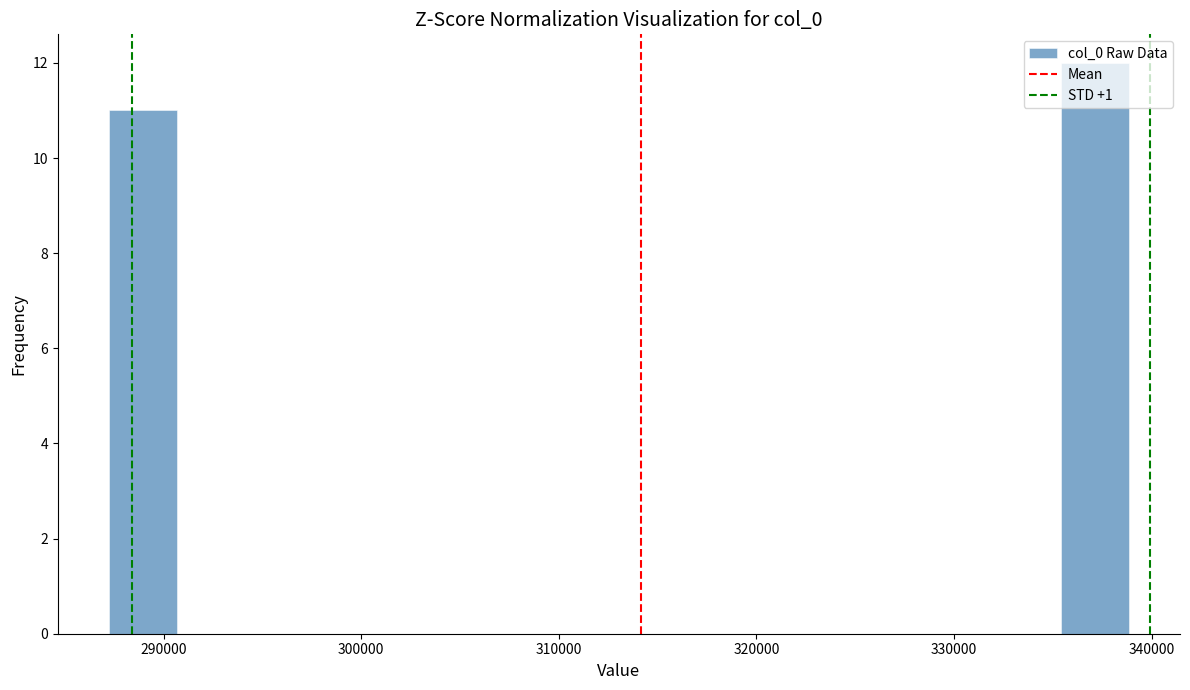

Read against the x-axis, roughly where is the centre of the tallest bar?

337000